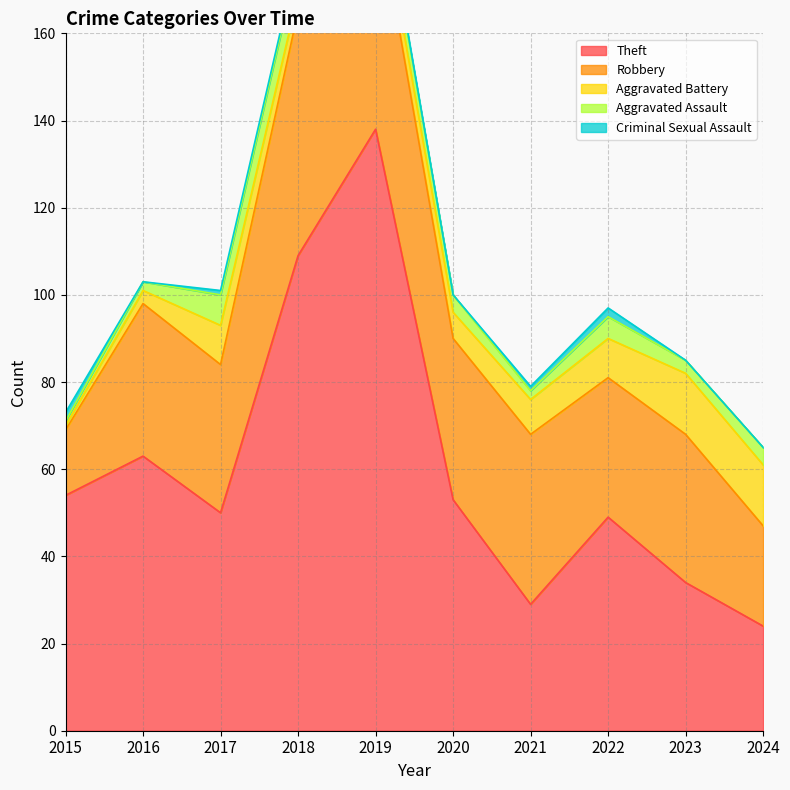

Is it true that Aggravated Battery equals 2 at 2015?

False